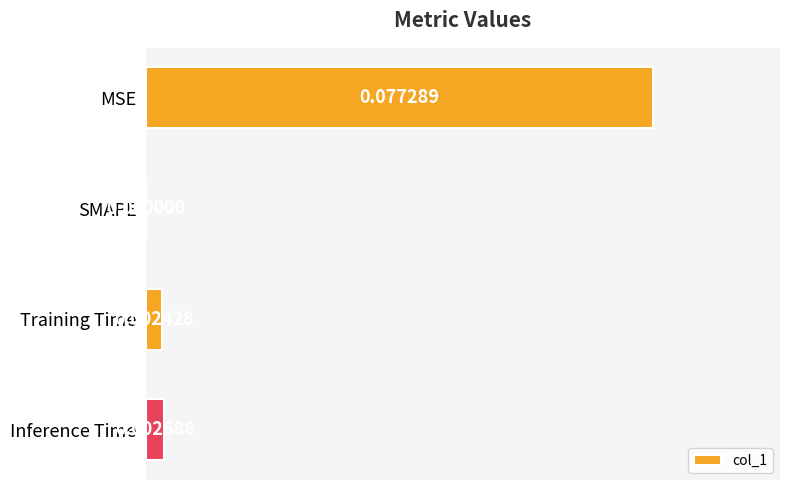

Which has a higher value, Inference Time or Training Time?

Inference Time